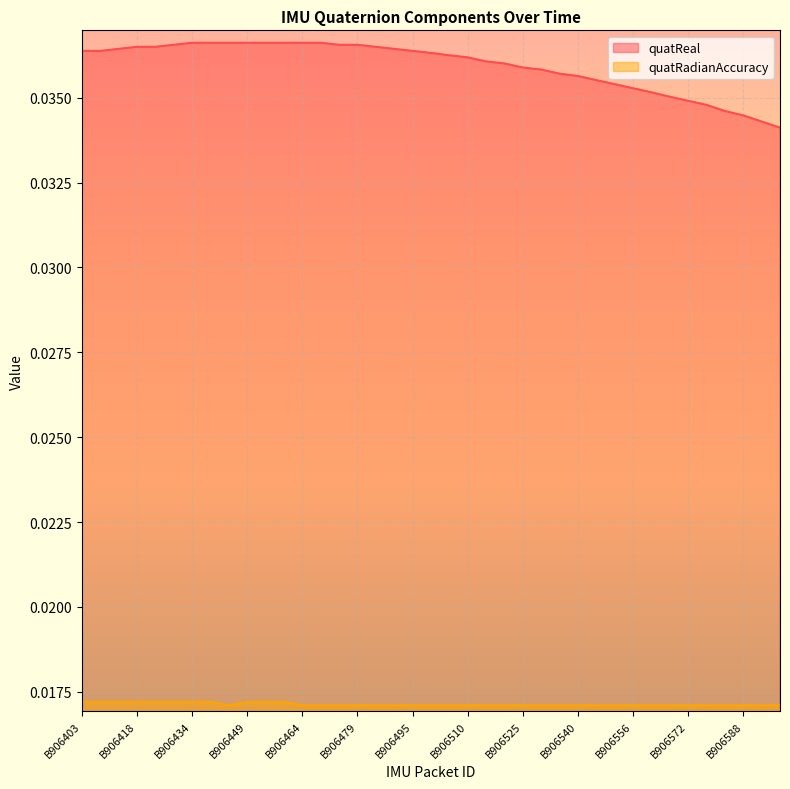

The value of quatReal at B906474 is 0.0. True or false?

True